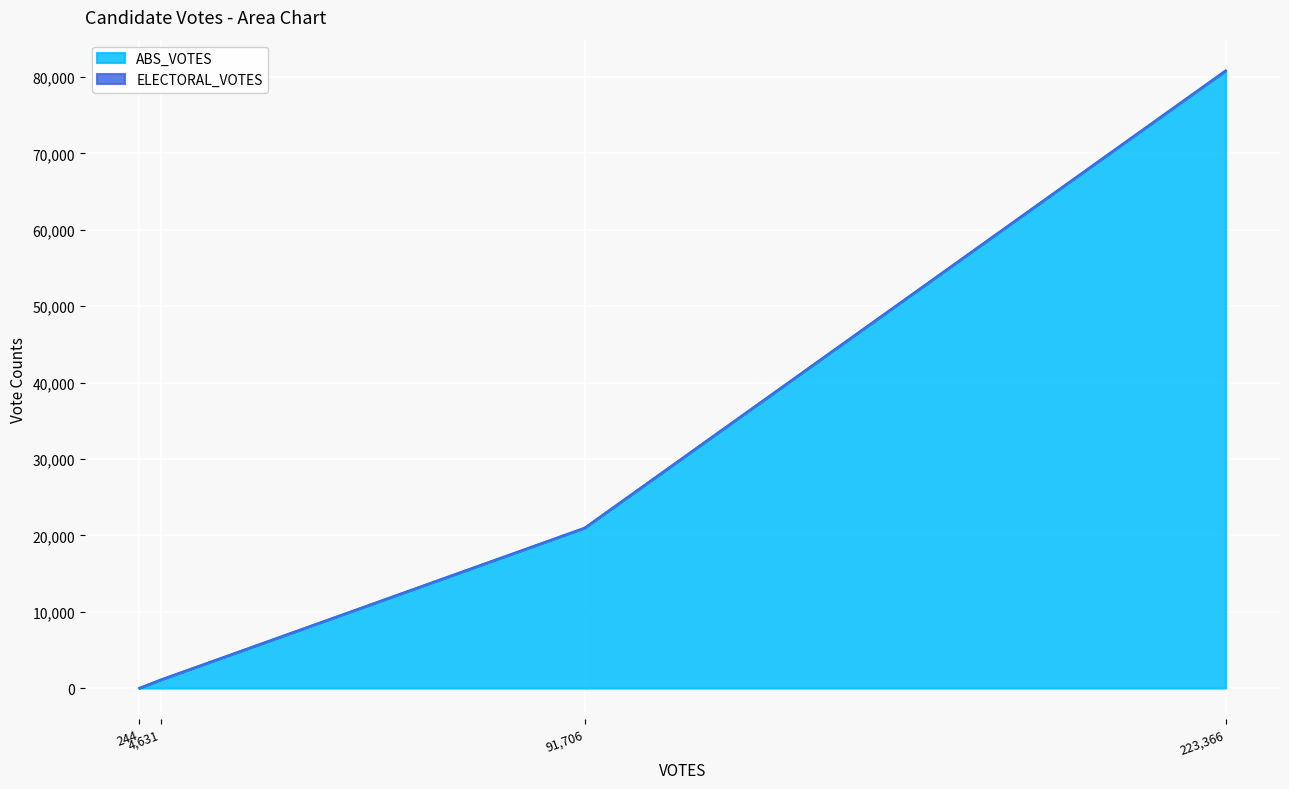

How many series are shown in this chart?

2